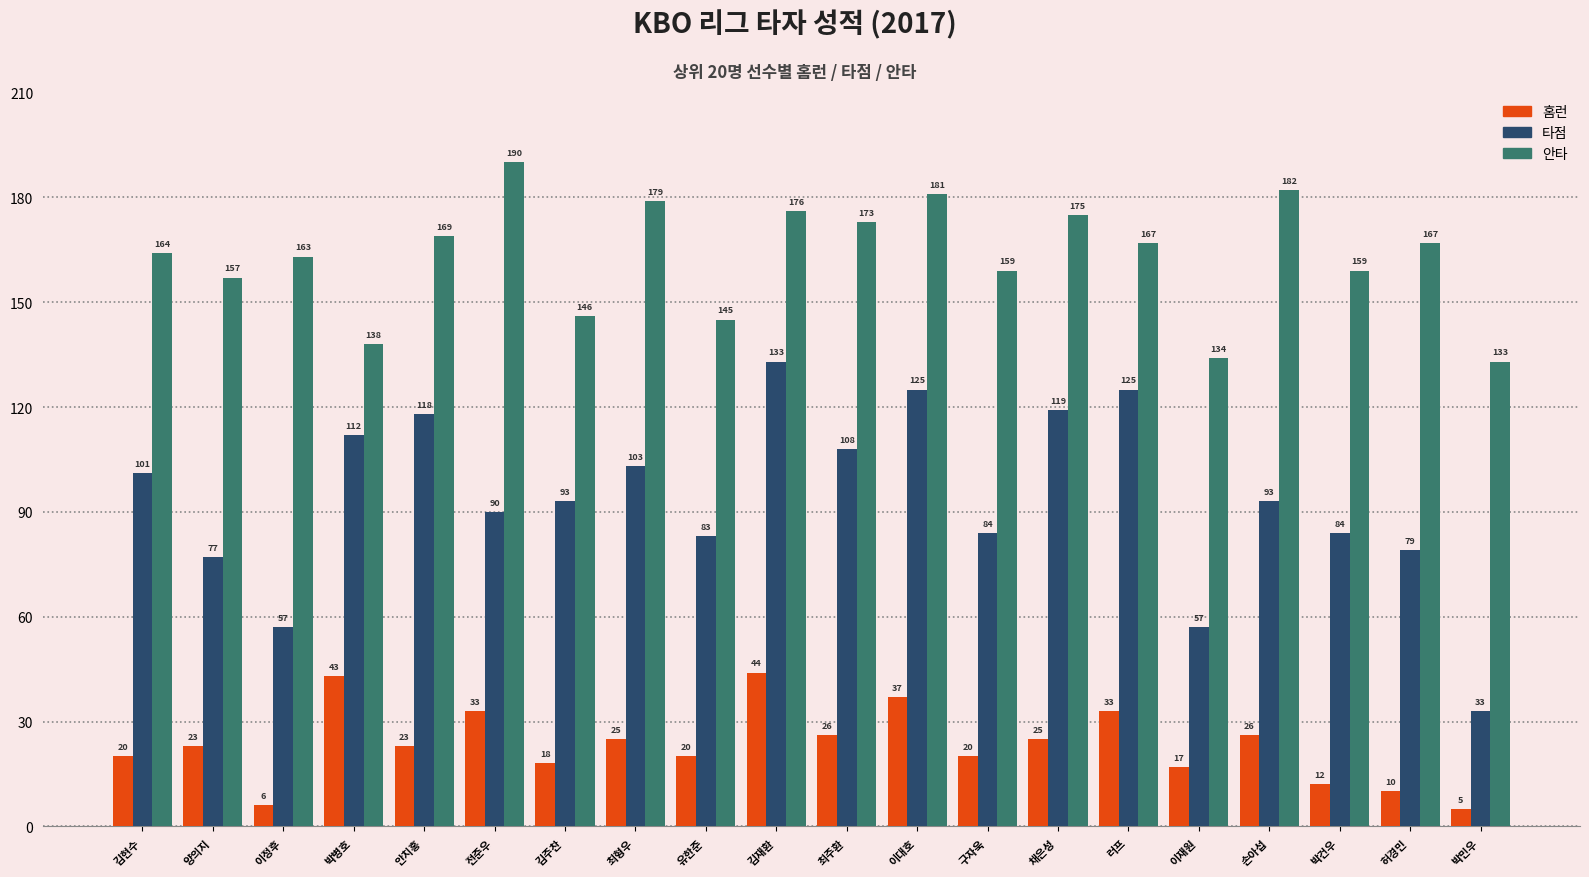

Rank the series by their average value, from lowest to highest.

홈런, 타점, 안타